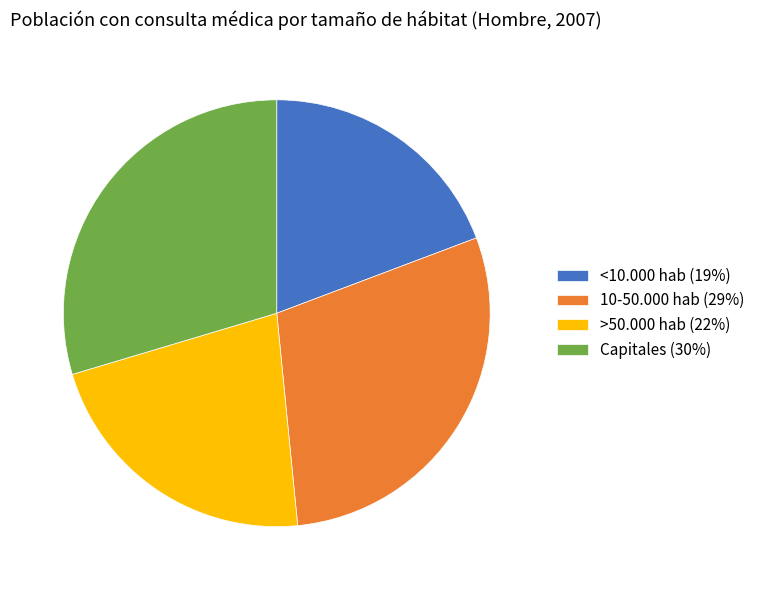

Count the number of slices in the pie.

4